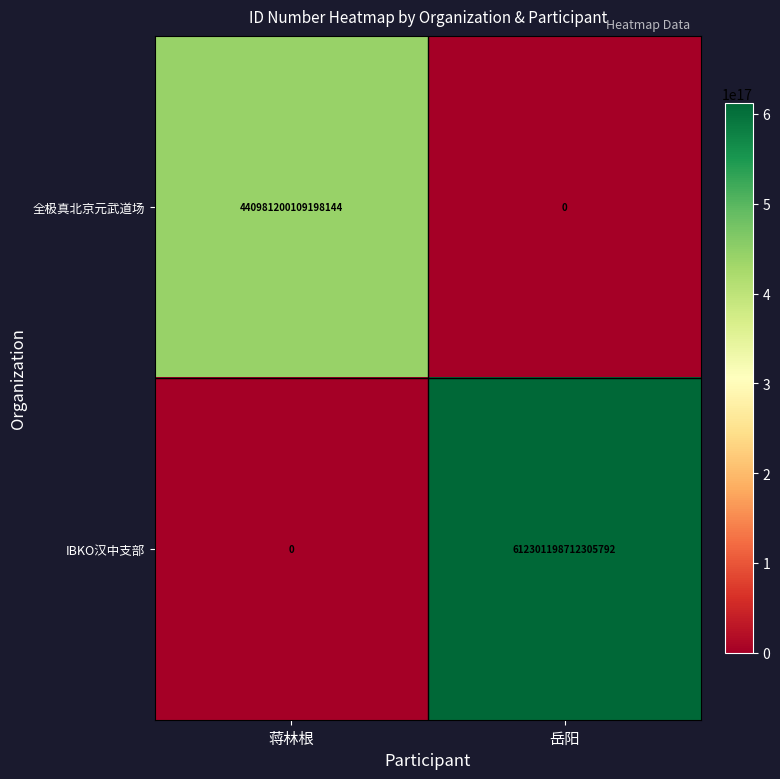

List the series in order of their peak value, lowest first.

全极真北京元武道场, IBKO汉中支部